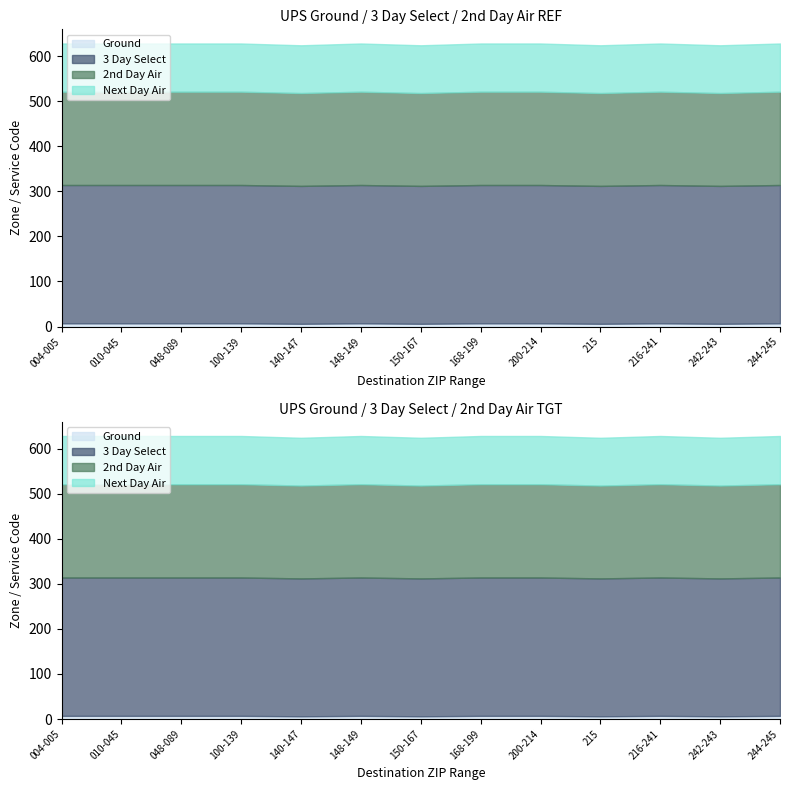

How many lines are shown in the chart?

4